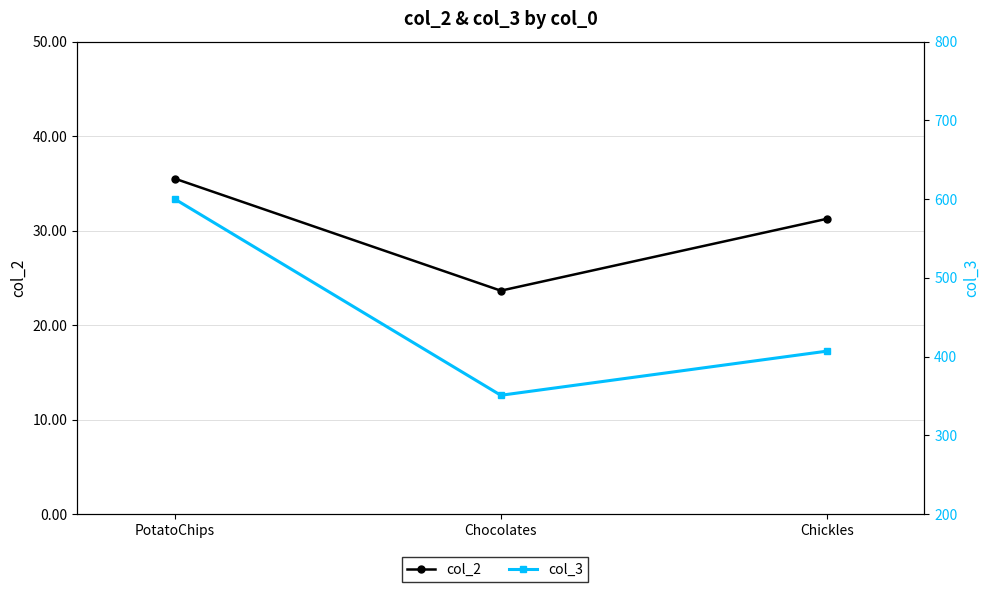

List the series in order of their peak value, highest first.

col_3, col_2